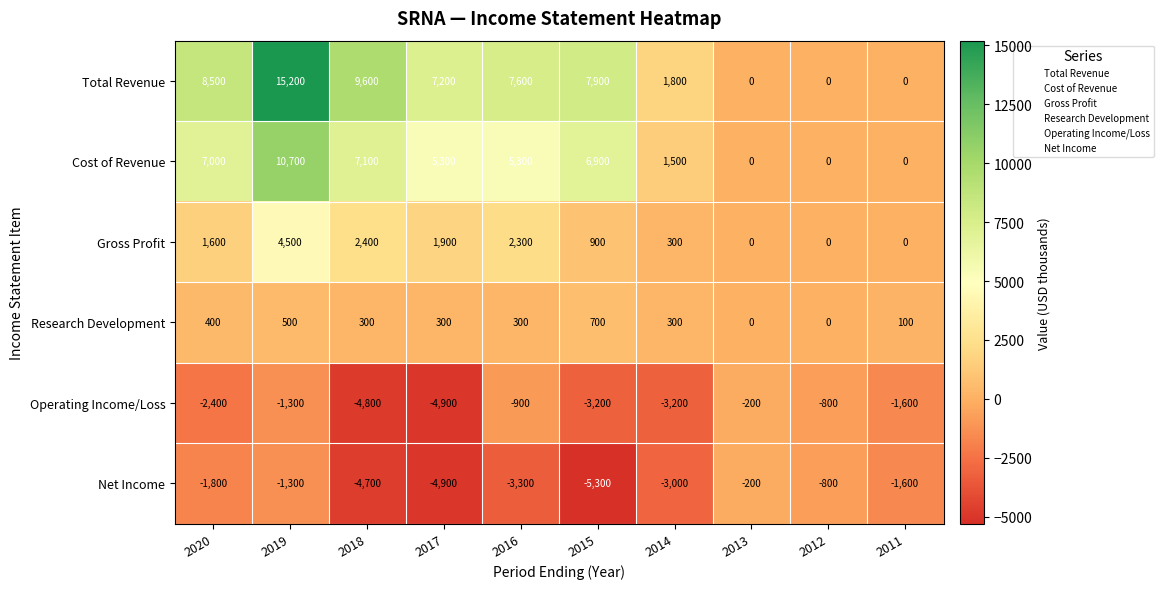

The value of Net Income at 2020 is -2475. True or false?

False